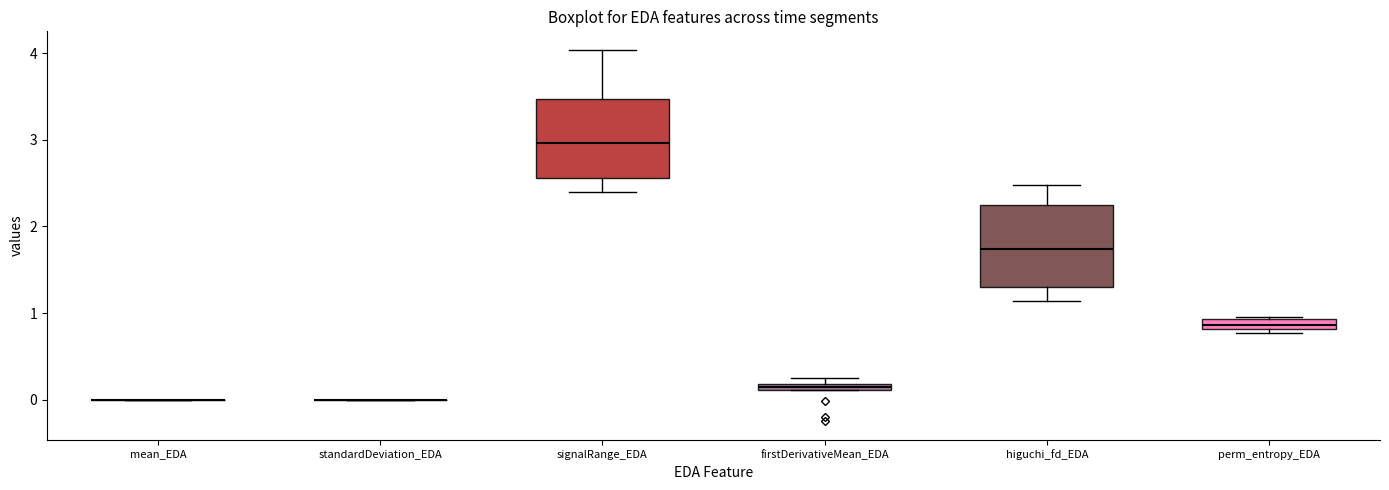

Where is the lower edge of the box for signalRange_EDA on the y-axis? The values are not printed on the chart, so give them approximately, as read against the axis.

2.6